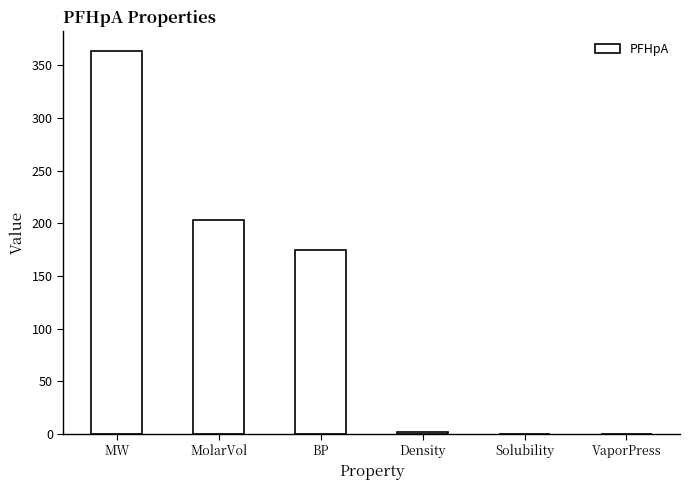

Are the bars horizontal?

No